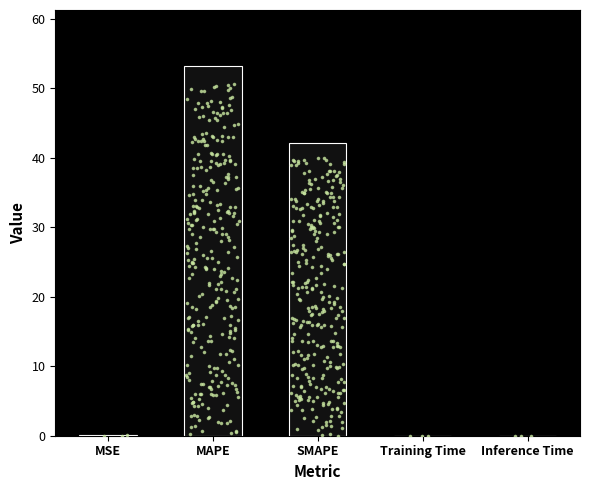

Which has a higher value, SMAPE or Inference Time?

SMAPE